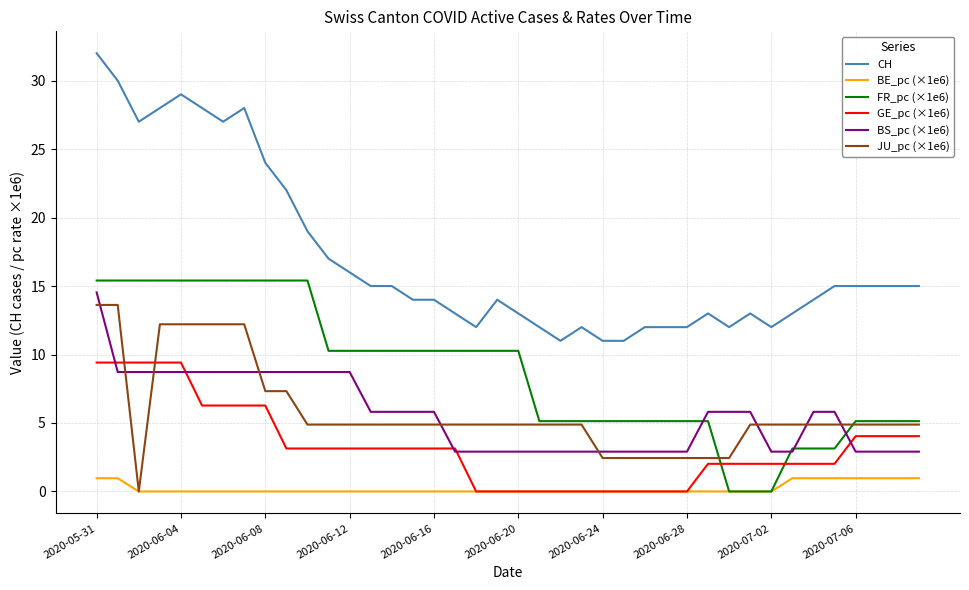

What is the difference between the maximum and minimum values in the FR_pc (×1e6) series?

15.4